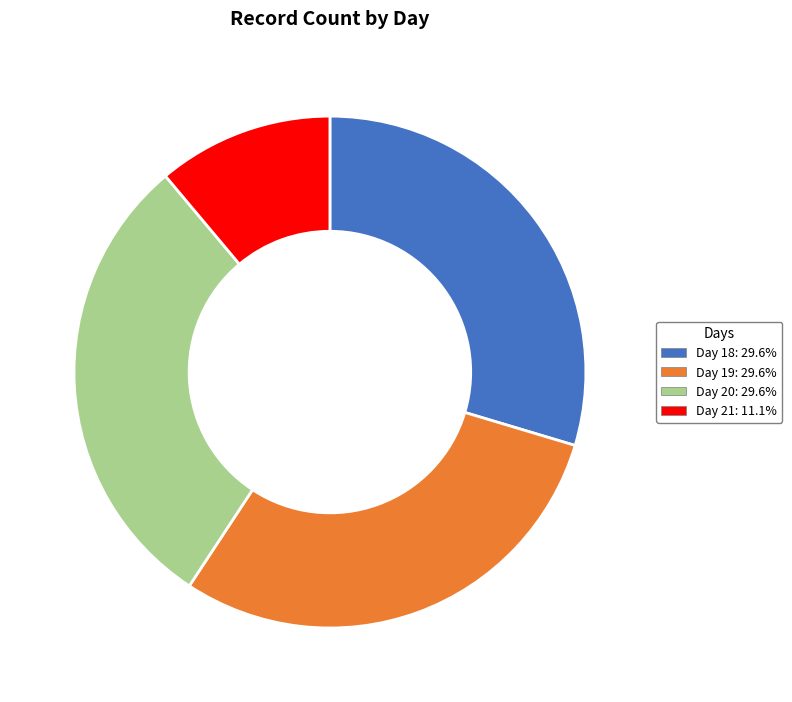

Is there any slice that represents more than half of the pie?

No